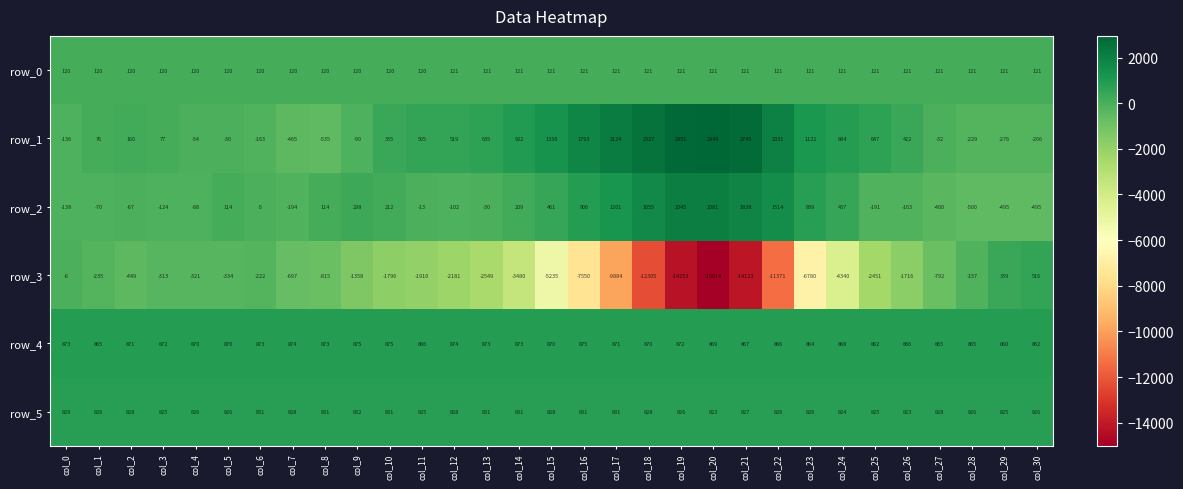

What is the smallest value displayed?

-15014